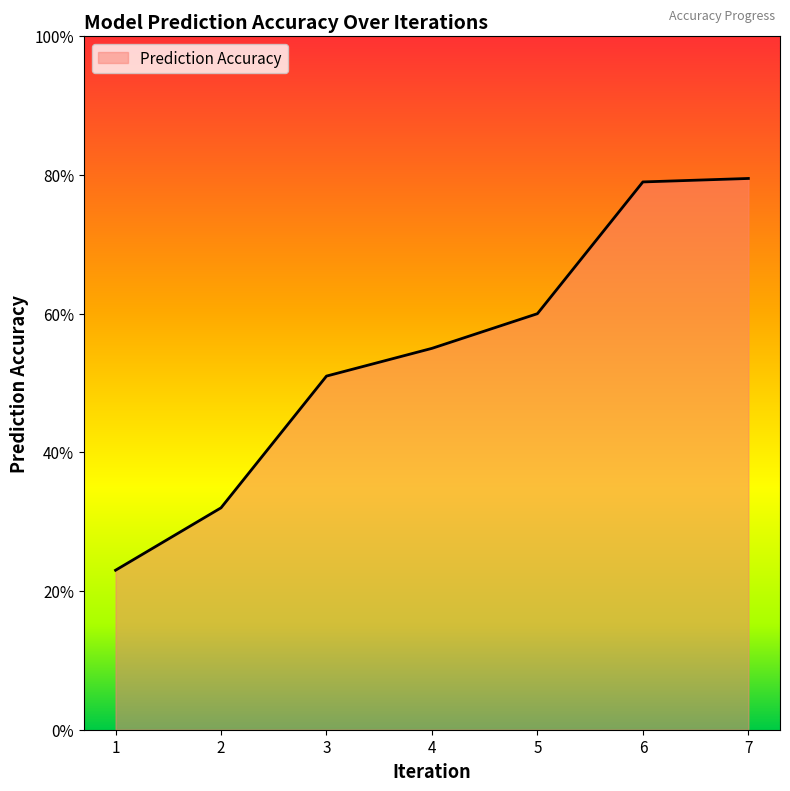

Reading left to right, extract all data points from this chart.

1=0.2	2=0.3	3=0.5	4=0.6	5=0.6	6=0.8	7=0.8